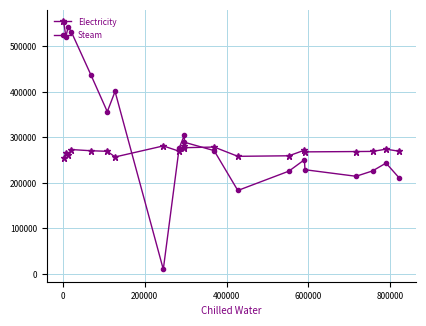

Which series has the largest range (max minus min)?

Steam